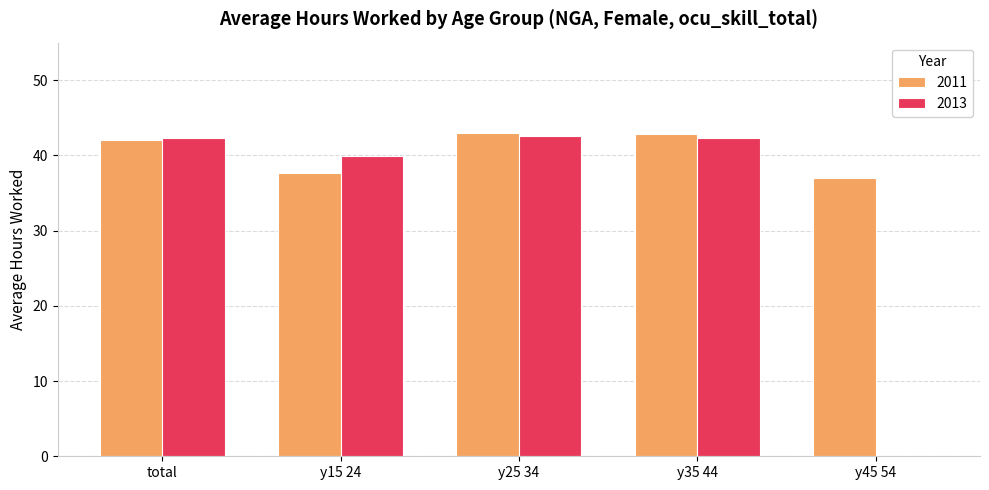

Where is 2013 nearest to the value 21?

y15 24